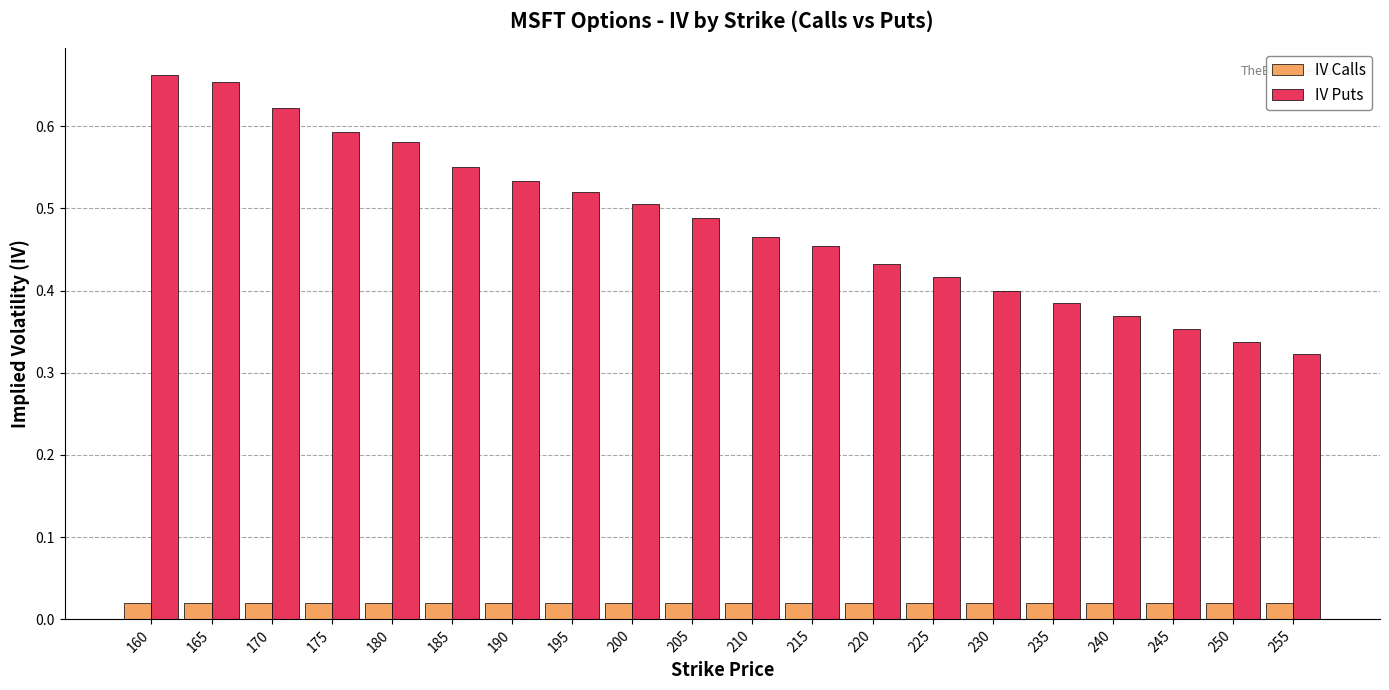

List the series in order of their overall mean, lowest first.

IV Calls, IV Puts